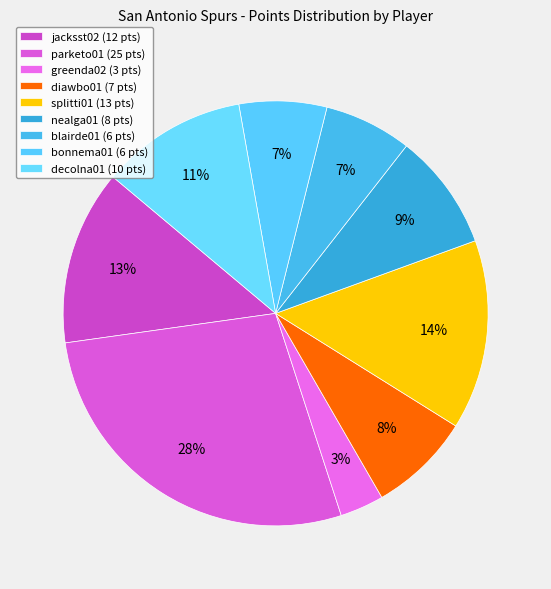

Is there a majority slice in this chart?

No